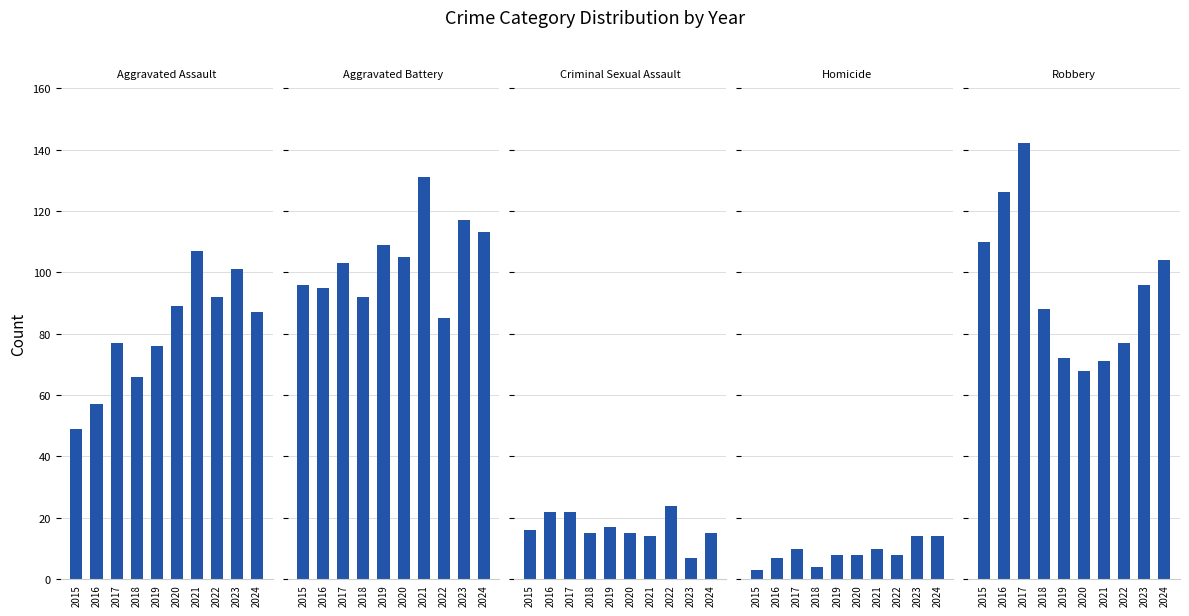

What is the value of the Robbery bar at the 5th from the left?

72